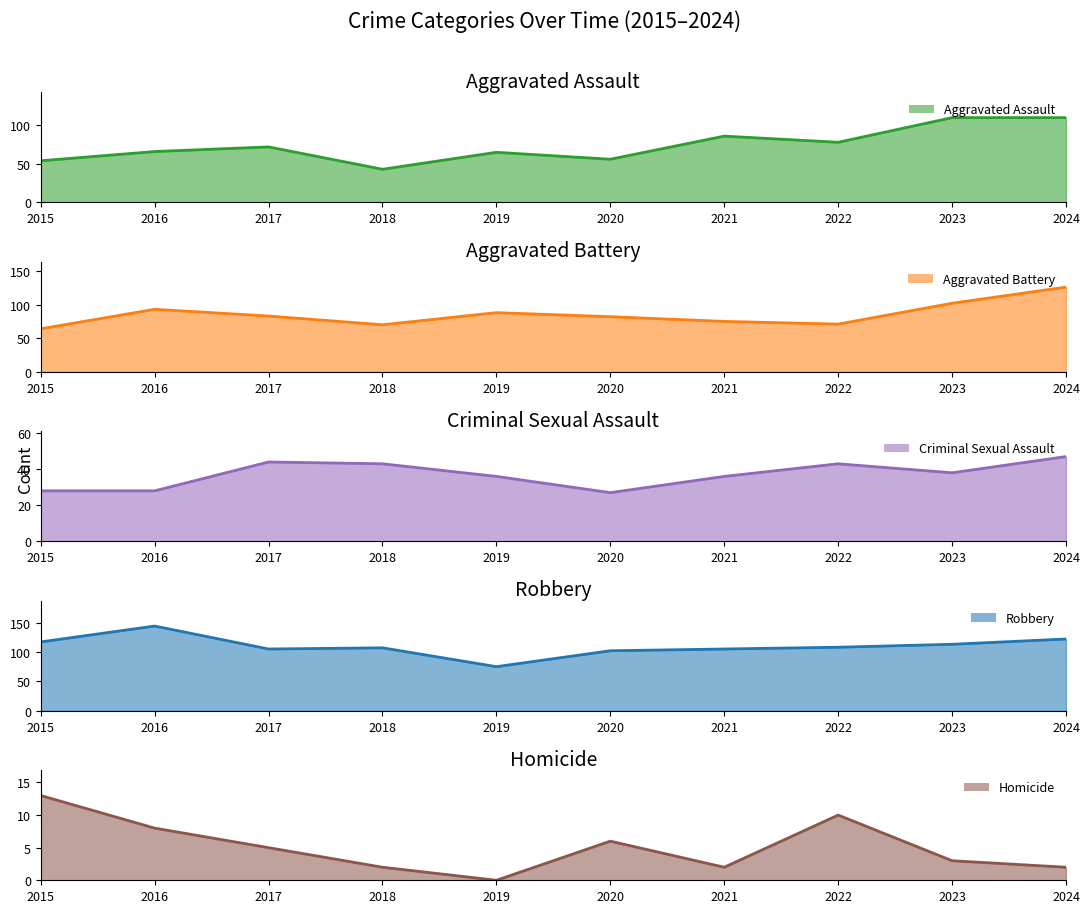

In Robbery line, how many points are higher than both neighbors (excluding endpoints)?

2